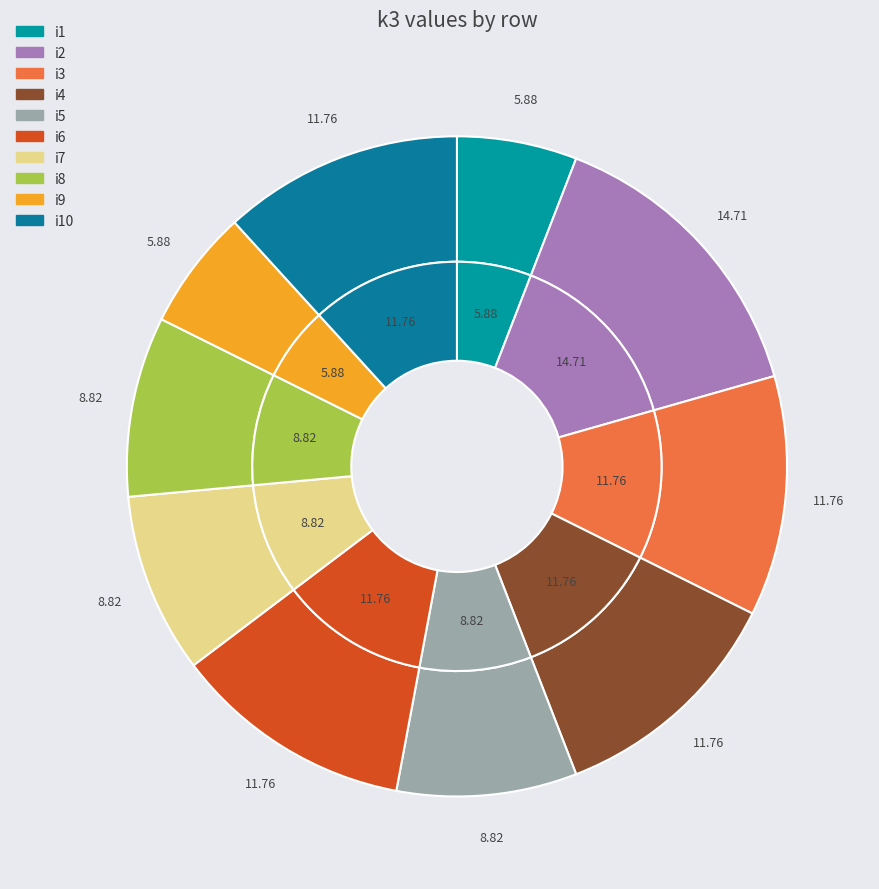

Which category has the smallest portion of the pie?

i1